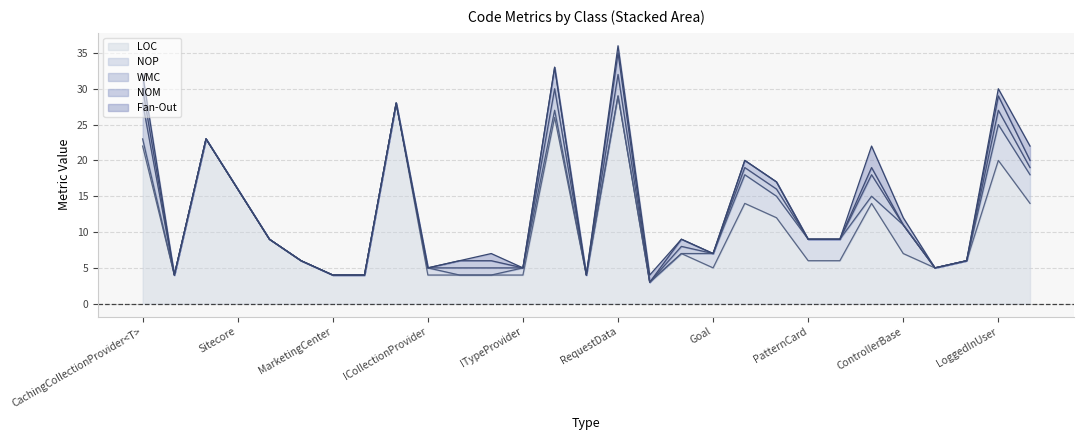

Does the chart display data point markers on the line(s)?

No